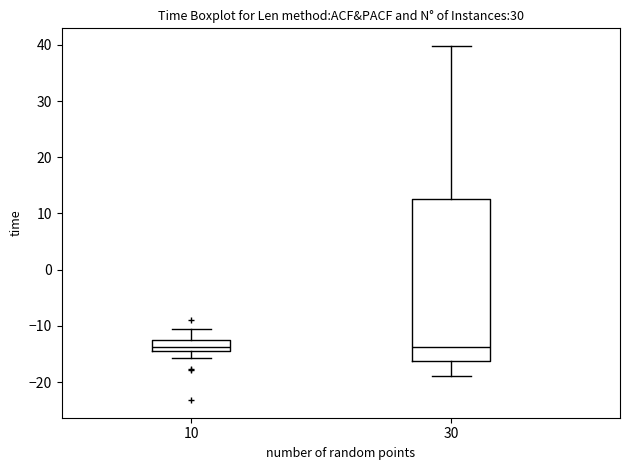

Which box is the tallest, from its lower edge to its upper edge?

30